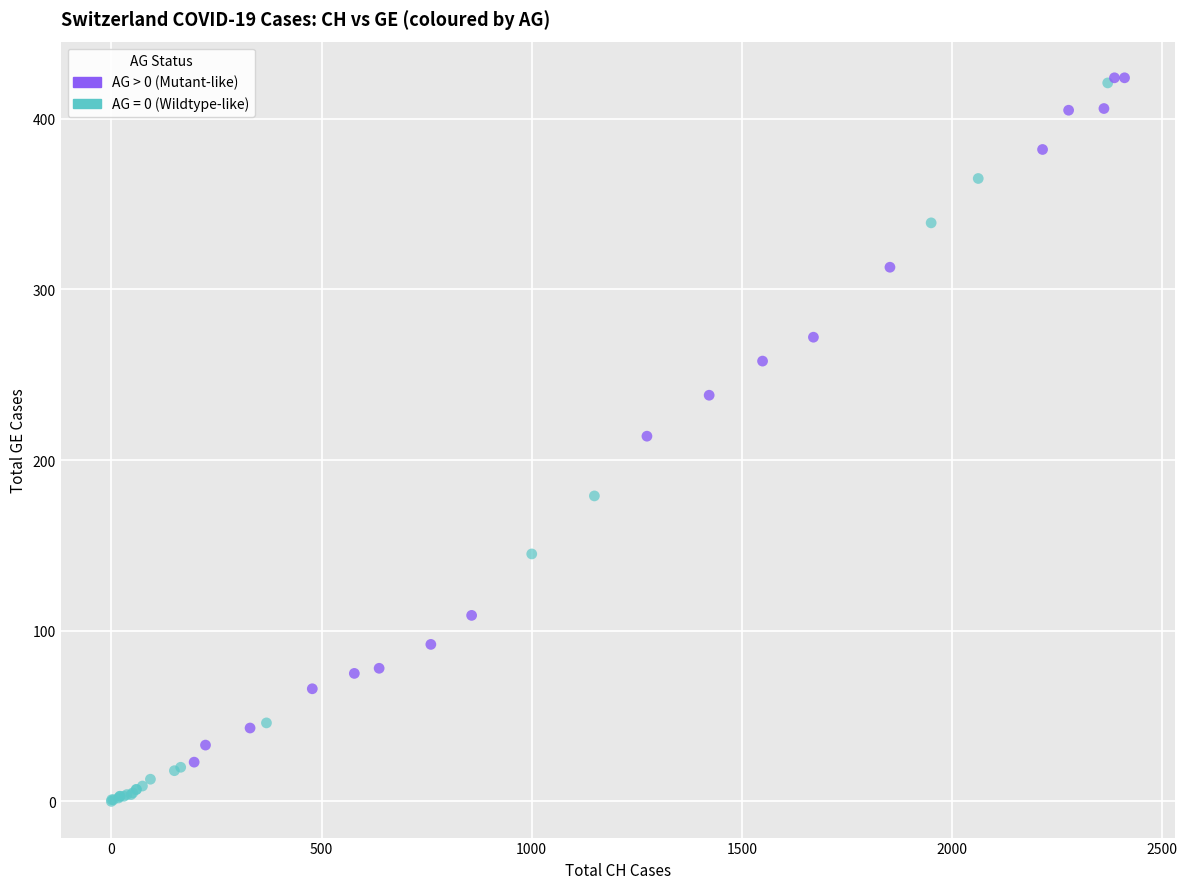

Which series contains the lowest Y value?

AG = 0 (Wildtype-like)